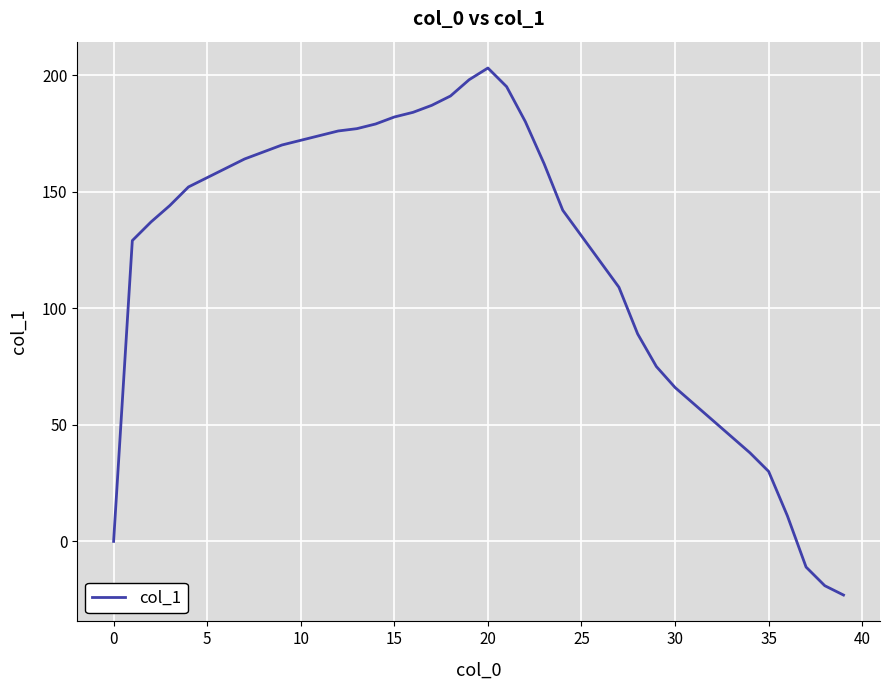

What is the smallest value displayed?

-23